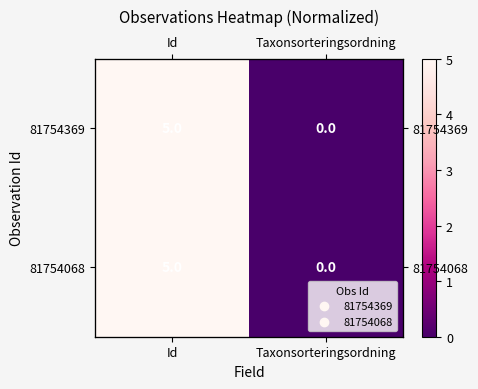

What is the sum of the 81754369 values at Taxonsorteringsordning and Id?

5.0